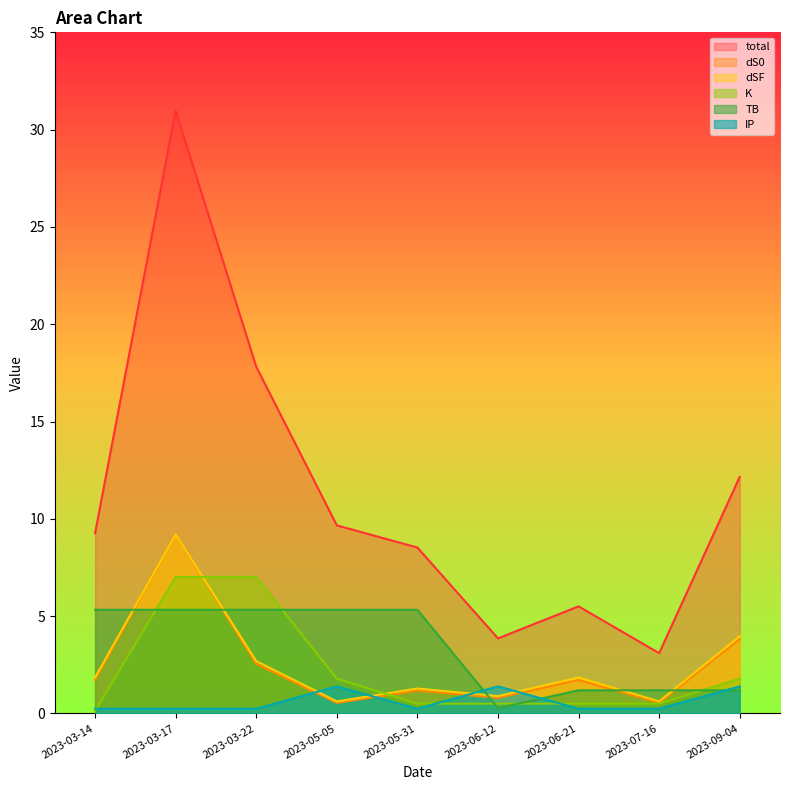

Is it true that dS0 equals 1.2 at 2023-06-12?

False